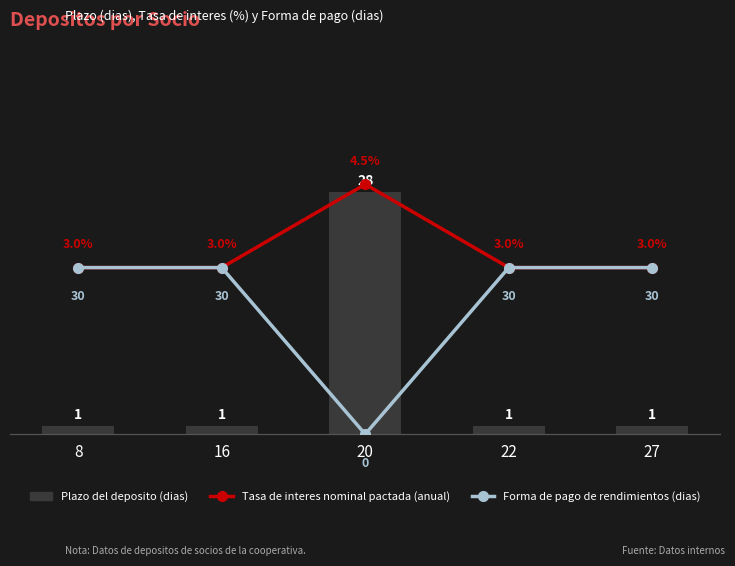

Reading left to right, transcribe all the data shown in this chart.

Plazo del deposito (dias): 8=1.0	16=1.0	20=28.0	22=1.0	27=1.0
Tasa de interes nominal pactada (anual): 8=3.0	16=3.0	20=4.5	22=3.0	27=3.0
Forma de pago de rendimientos (dias): 8=3.0	16=3.0	20=0.0	22=3.0	27=3.0